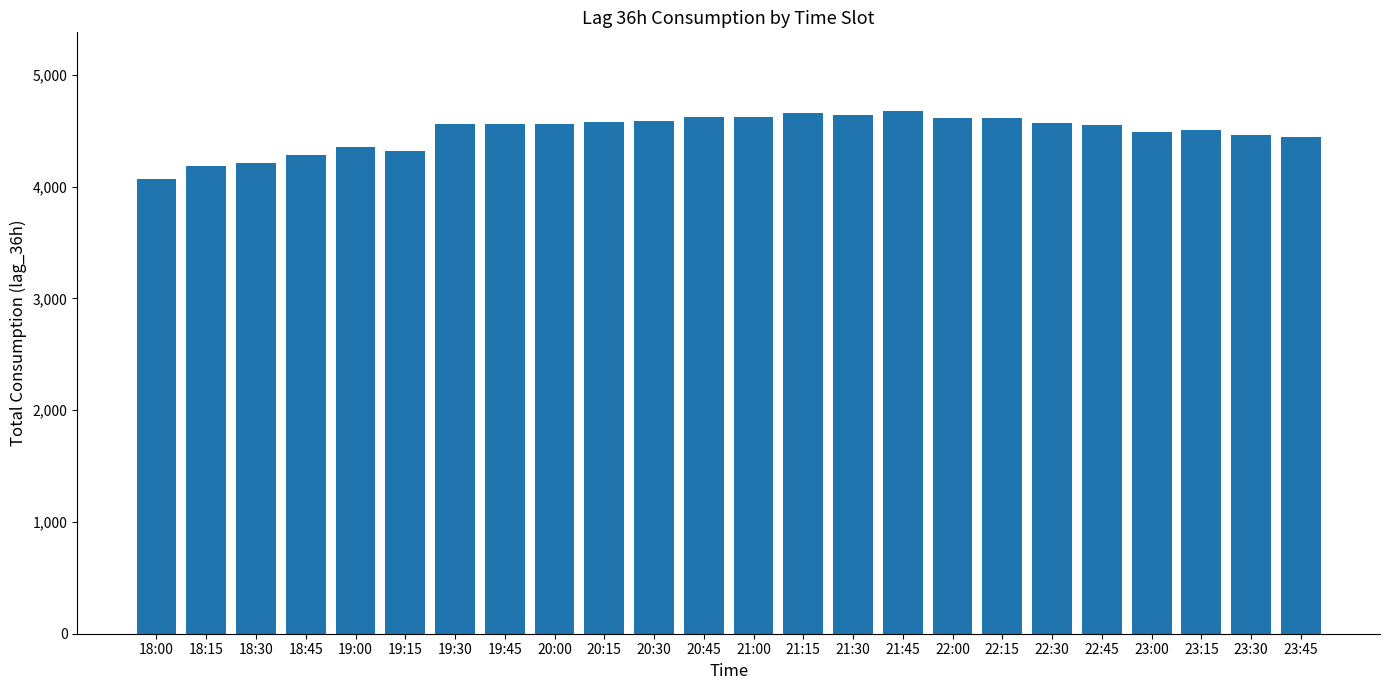

True or false: the data shows 4617 at 22:00.

True